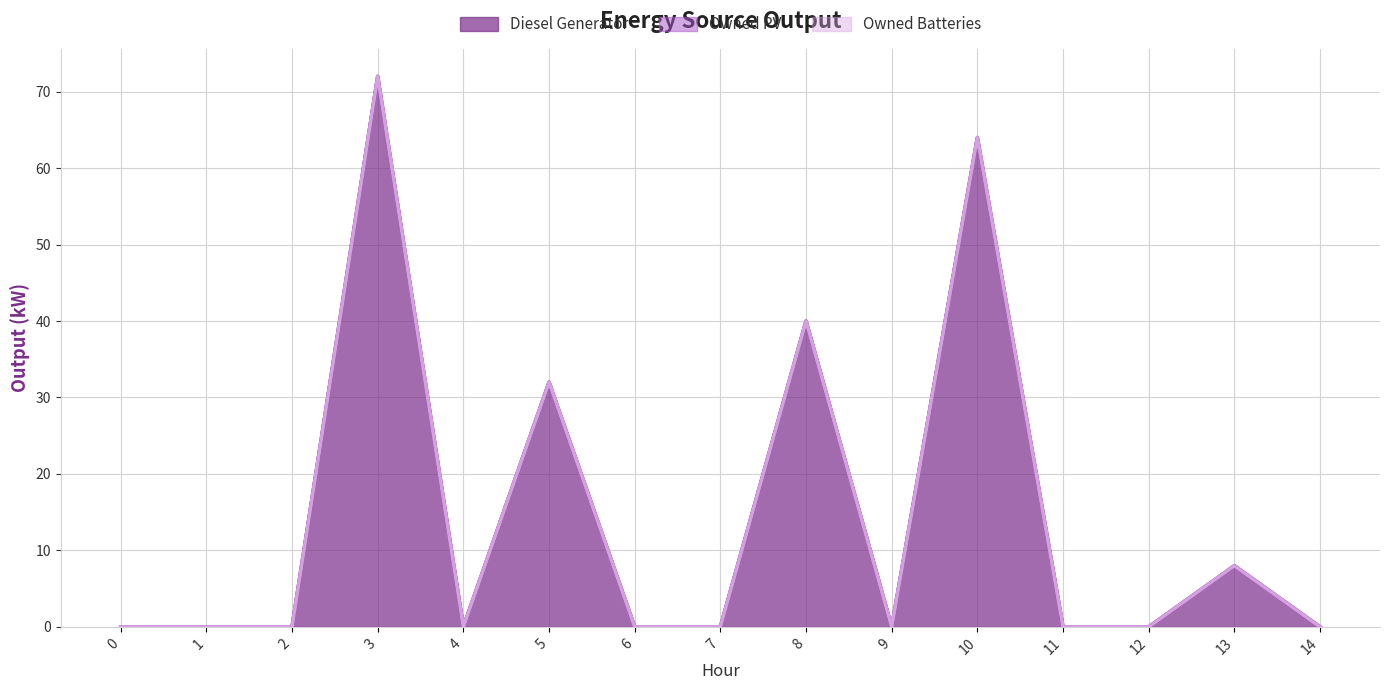

The value of Diesel Generator at 6 is 0. True or false?

True